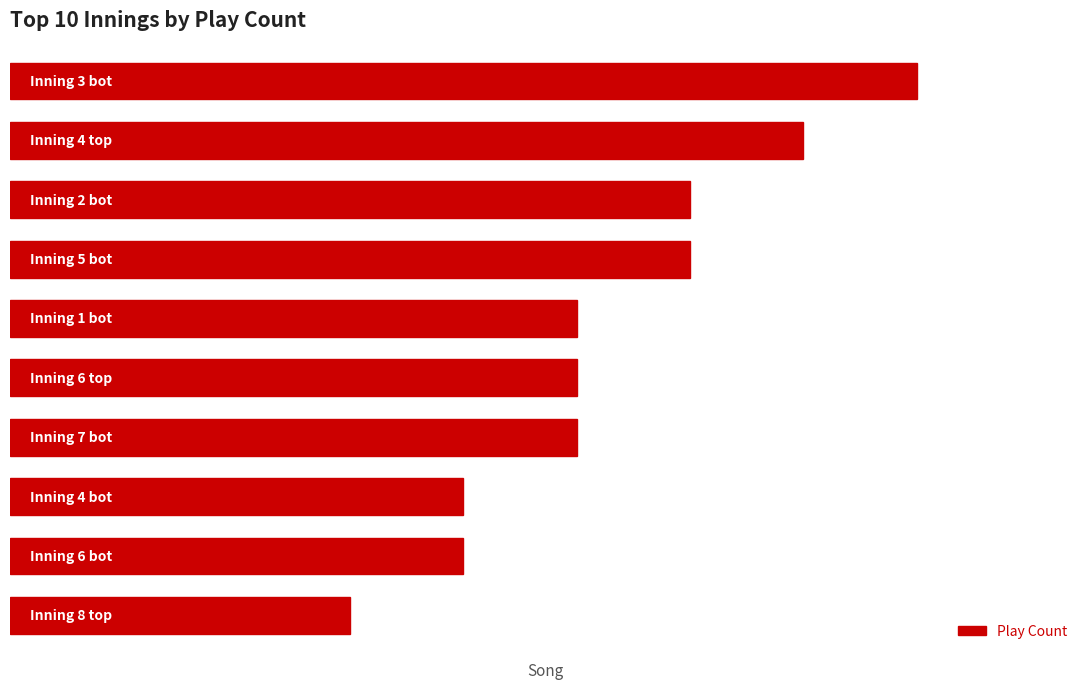

What is the minimum value shown in the chart?

3